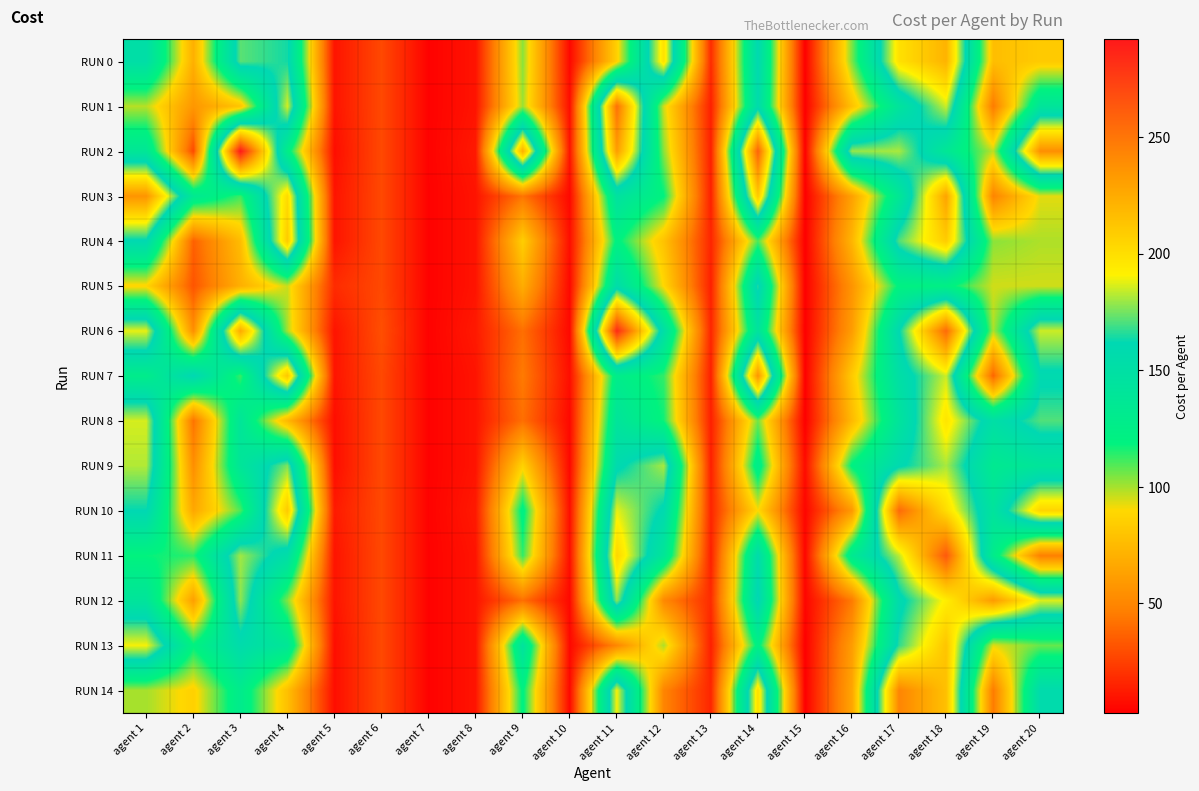

Between agent 2 and agent 5, which series saw the biggest shift?

RUN 7